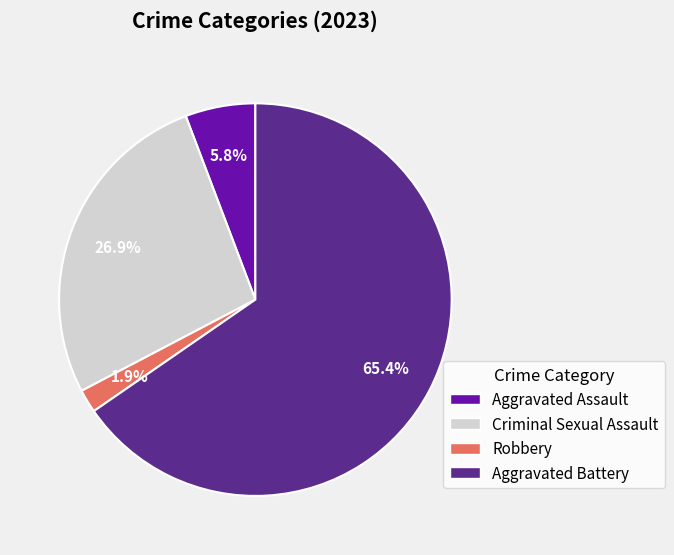

Is there a majority slice in this chart?

Yes